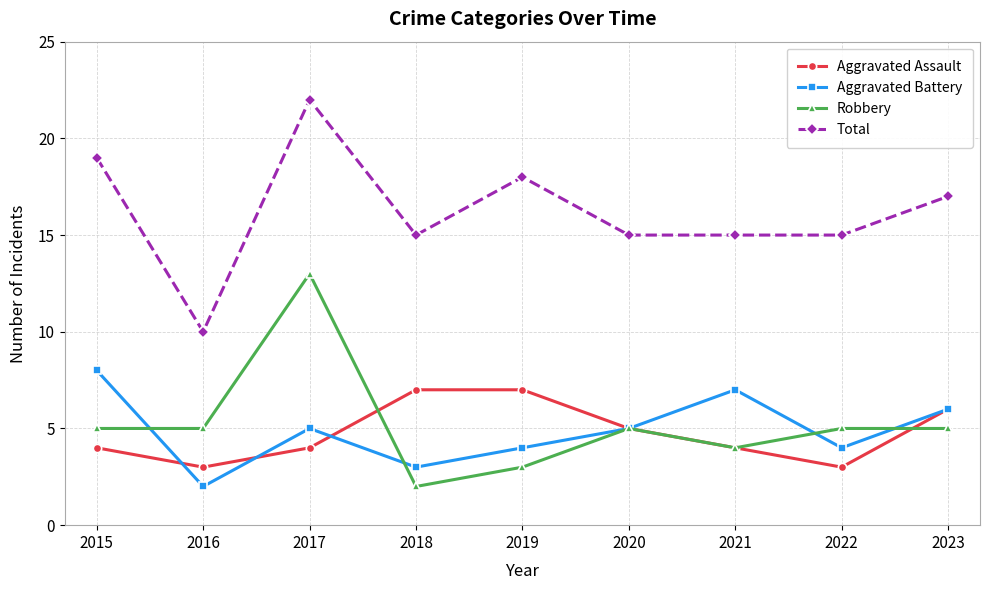

Reading left to right, transcribe all the data shown in this chart.

Aggravated Assault: 2015=4	2016=3	2017=4	2018=7	2019=7	2020=5	2021=4	2022=3	2023=6
Aggravated Battery: 2015=8	2016=2	2017=5	2018=3	2019=4	2020=5	2021=7	2022=4	2023=6
Robbery: 2015=5	2016=5	2017=13	2018=2	2019=3	2020=5	2021=4	2022=5	2023=5
Total: 2015=19	2016=10	2017=22	2018=15	2019=18	2020=15	2021=15	2022=15	2023=17